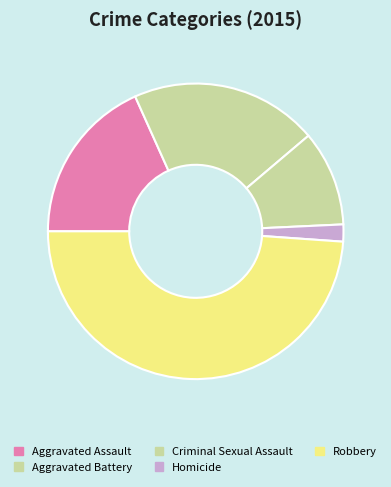

Is it true that Aggravated Battery is 21% of the pie?

True